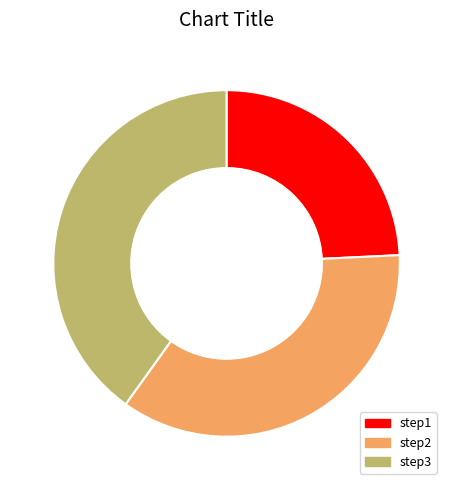

Combined, do step3 and step1 account for over 50%?

Yes